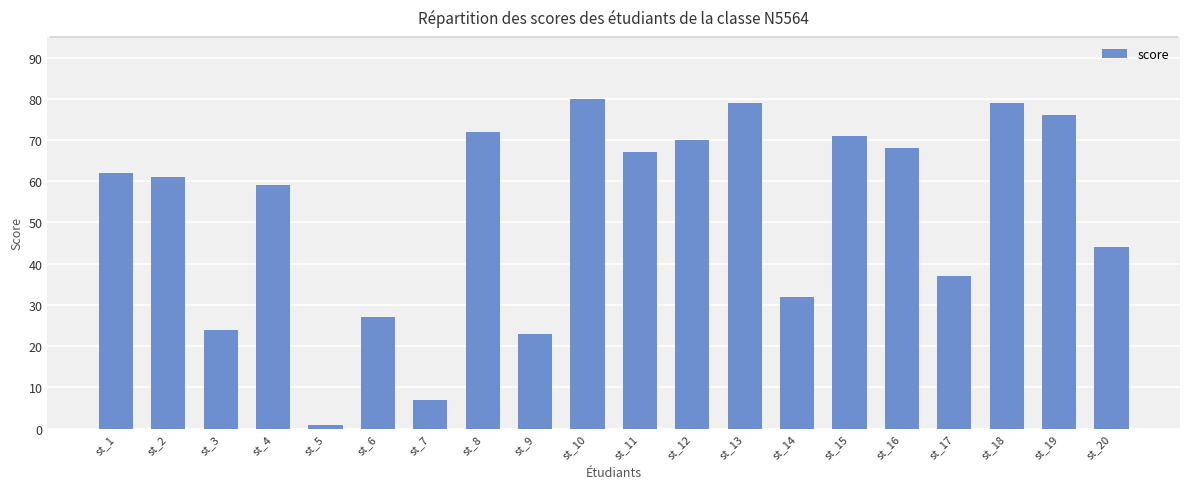

What is the change in value from st_2 to st_7?

-54